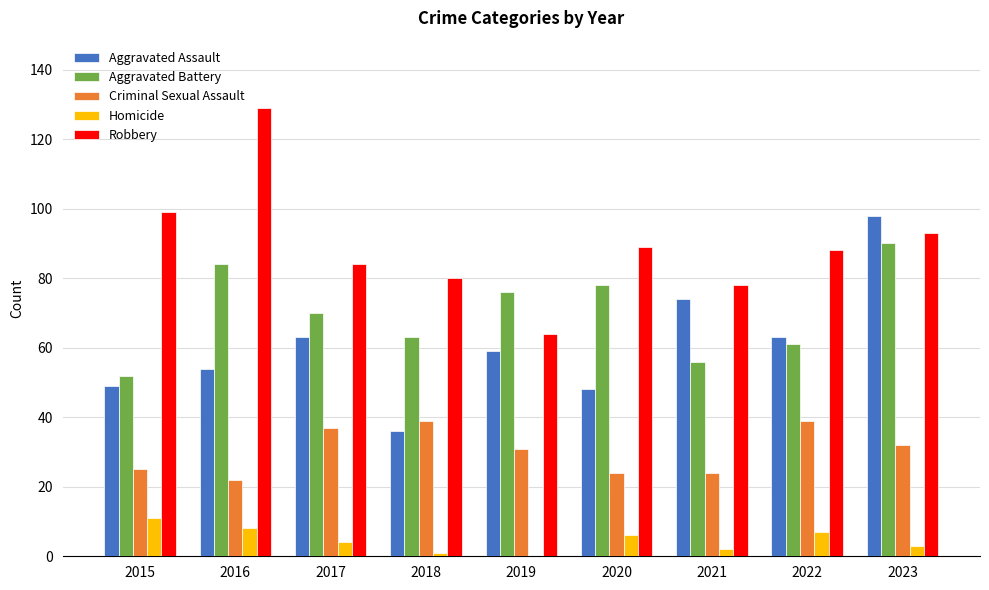

Which series changed the most between 2017 and 2023?

Aggravated Assault